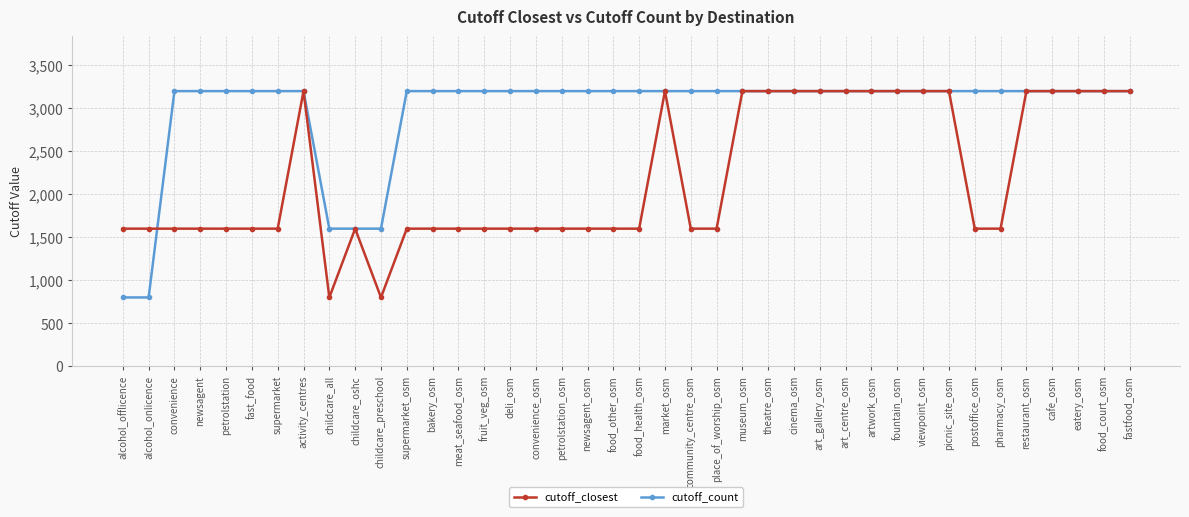

Is the value of cutoff_closest at convenience_osm greater than the value of cutoff_count at newsagent?

No